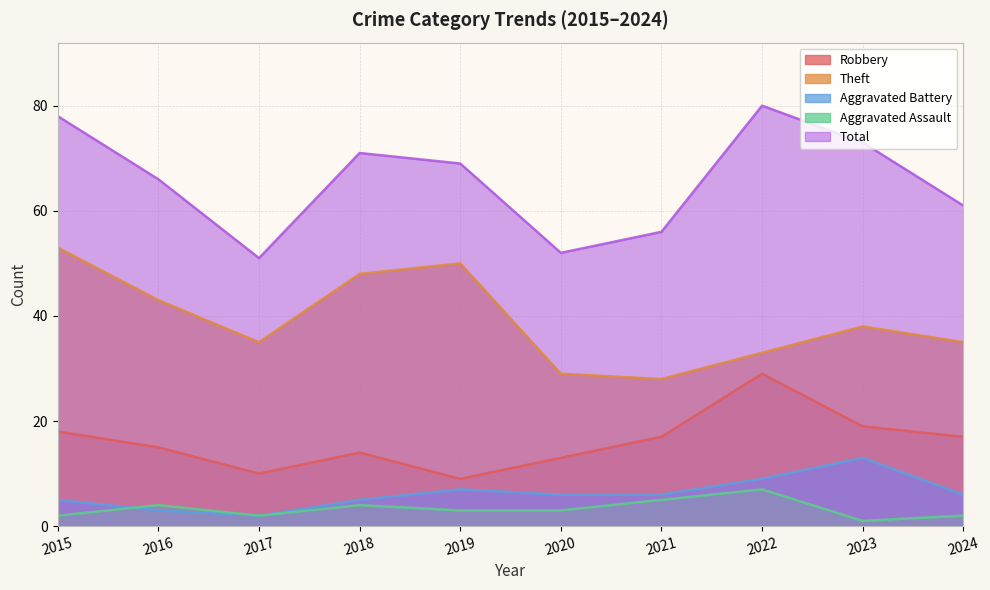

Count the number of data series in this chart.

5